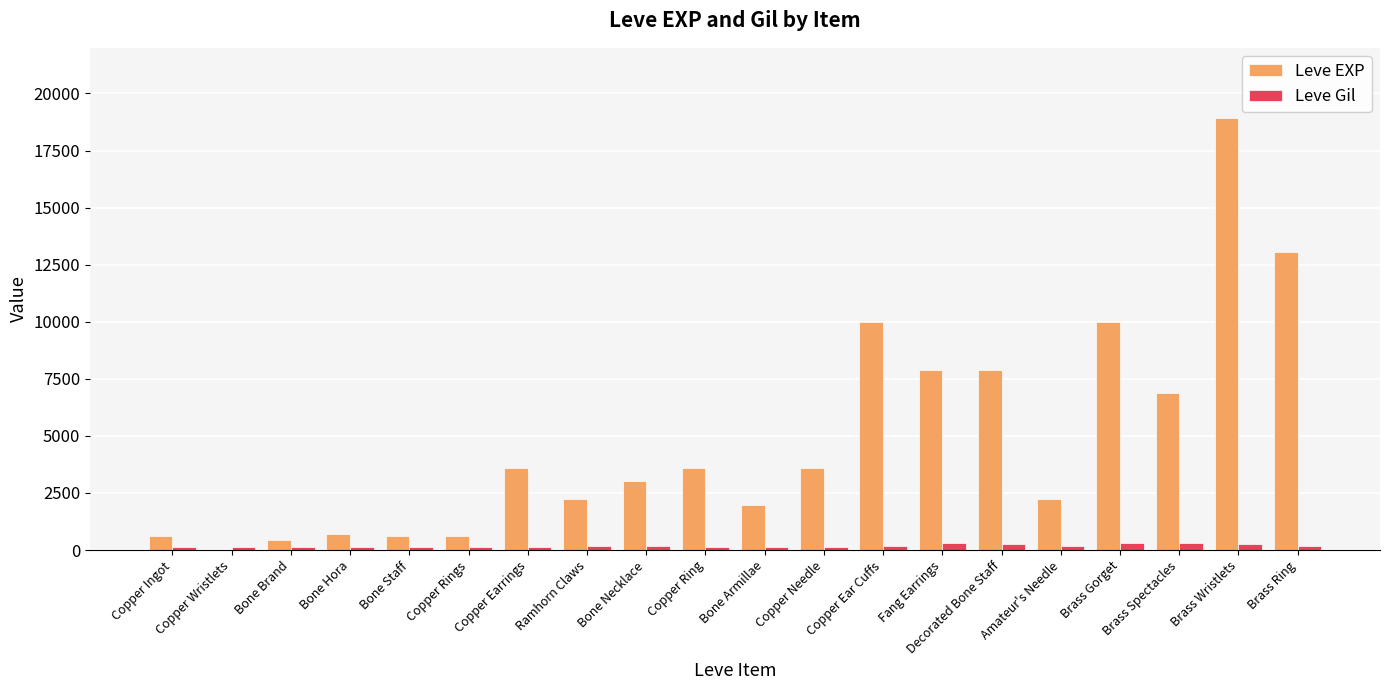

What are all the series names shown in the legend?

Leve EXP, Leve Gil